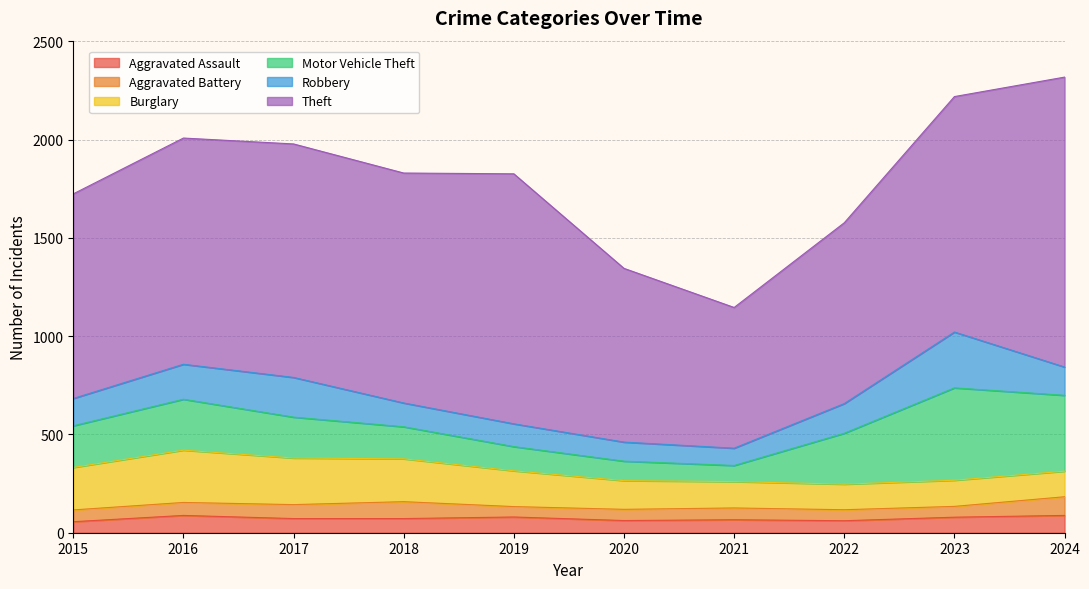

How many data points in Aggravated Assault are less than 72?

4